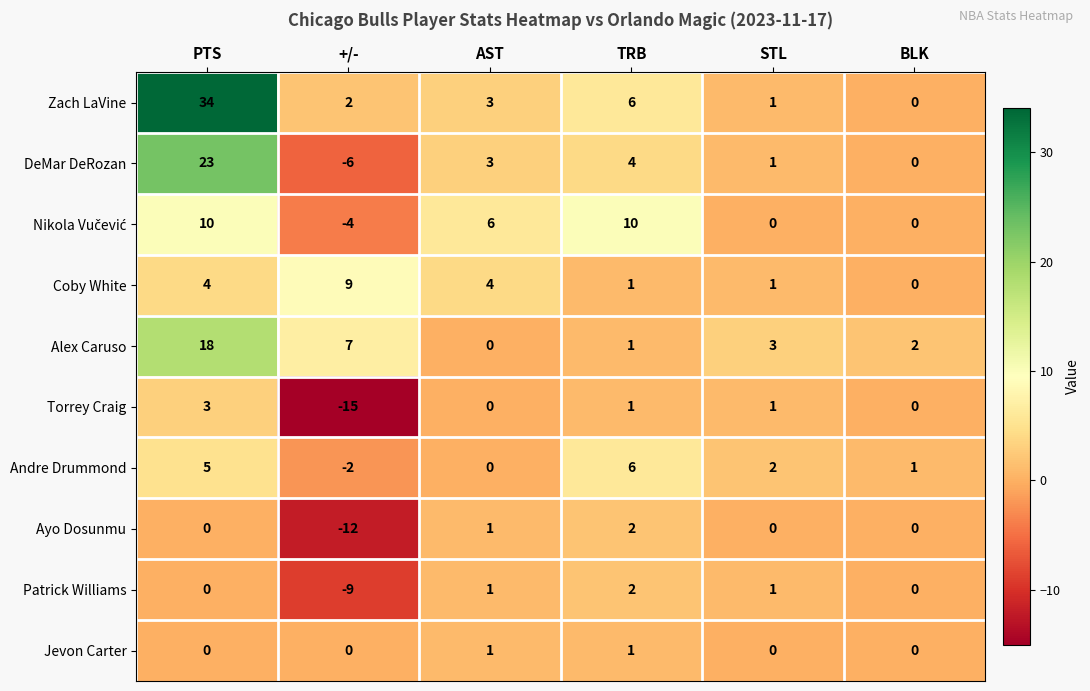

What is the sum of all DeMar DeRozan values?

25